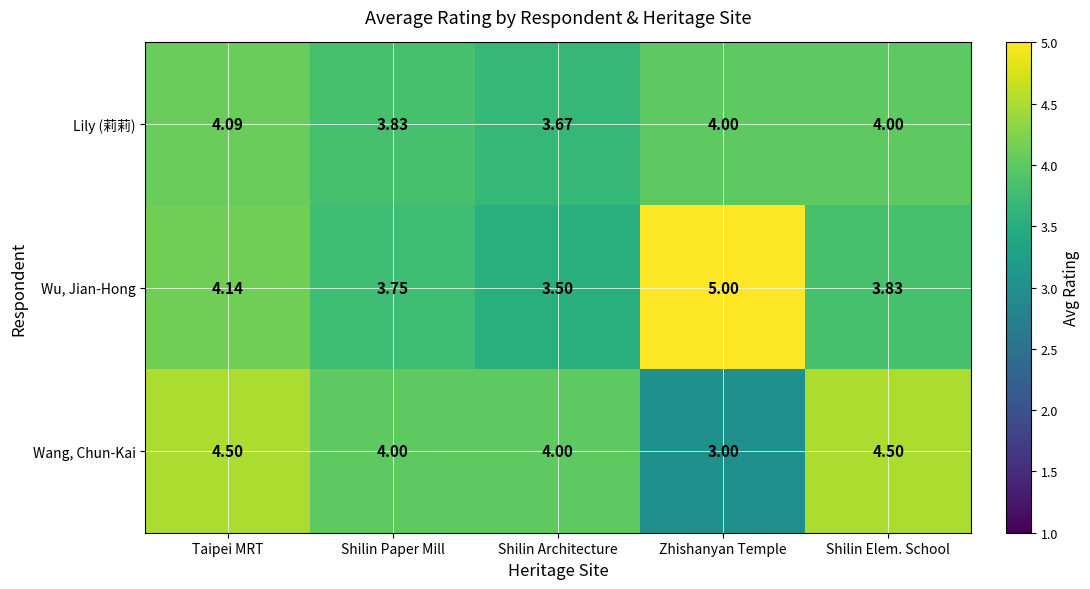

Is the value of Lily (莉莉) at Zhishanyan Temple greater than the value of Wu, Jian-Hong at Shilin Elem. School?

Yes